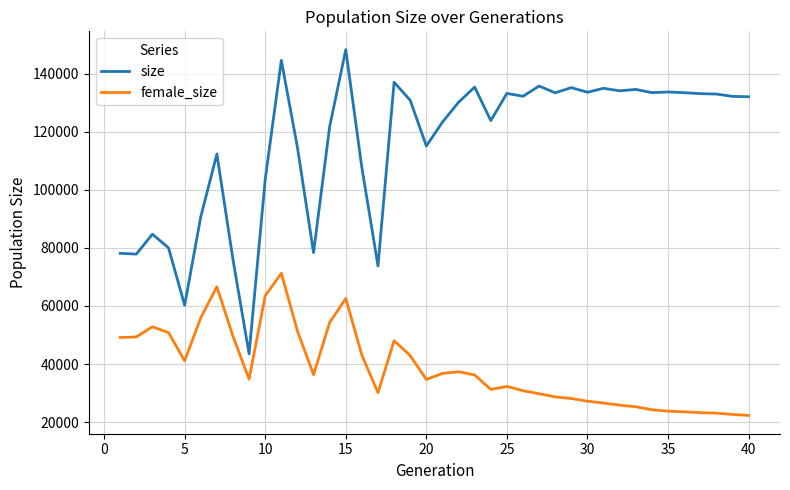

Which series has the largest total across all categories?

size